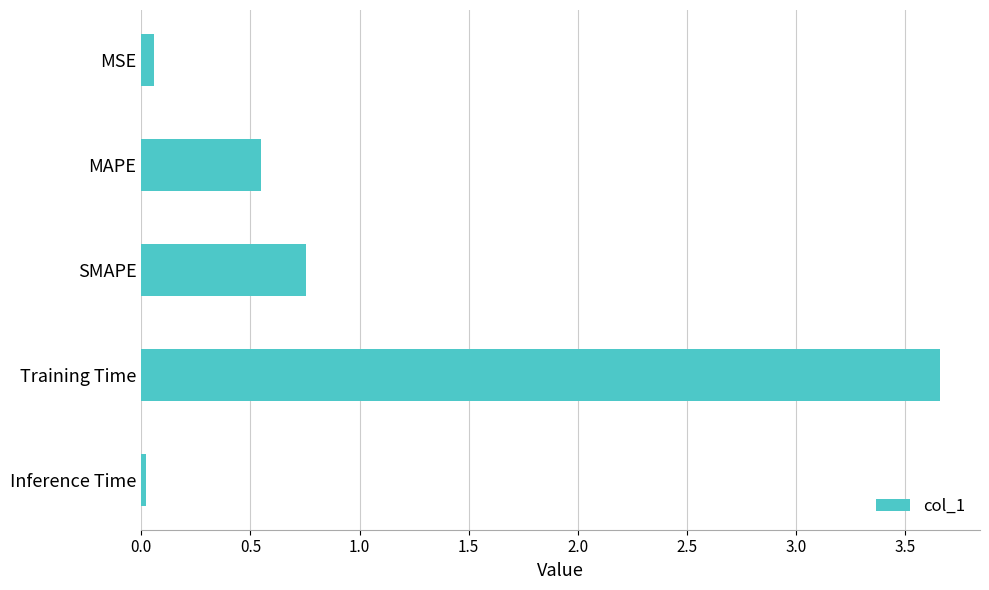

What is the label of the 2nd bar from the top?

MAPE